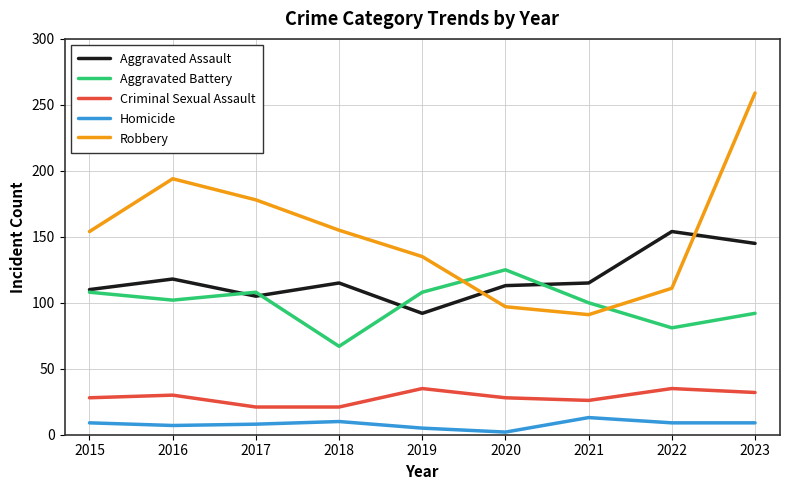

At which category is the sum across all series the highest?

2023